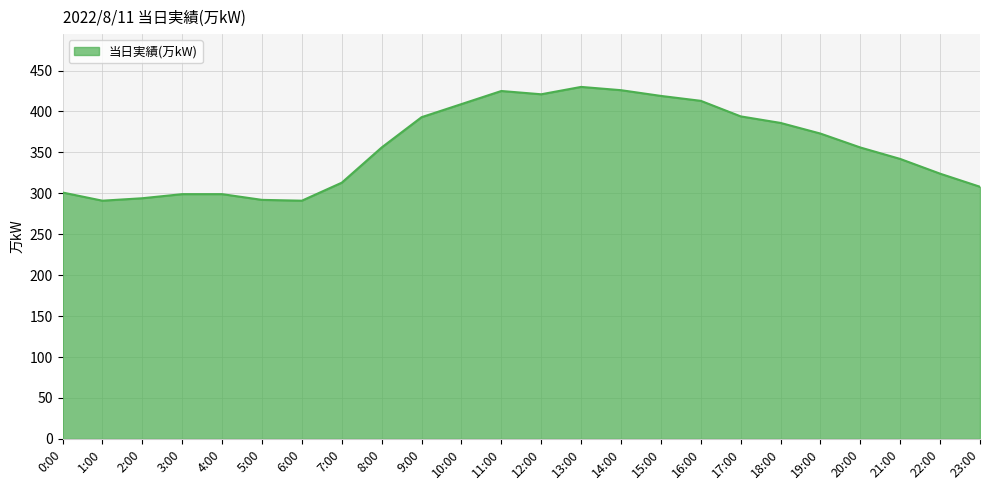

True or false: the data shows 393 at 9:00.

True